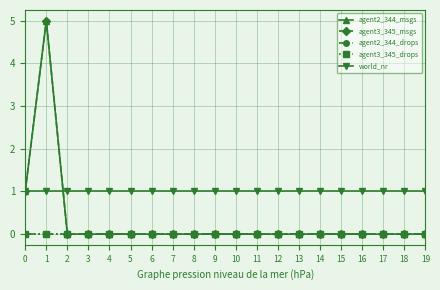

True or false: agent3_345_drops has more than 0 points higher than both neighbors.

False